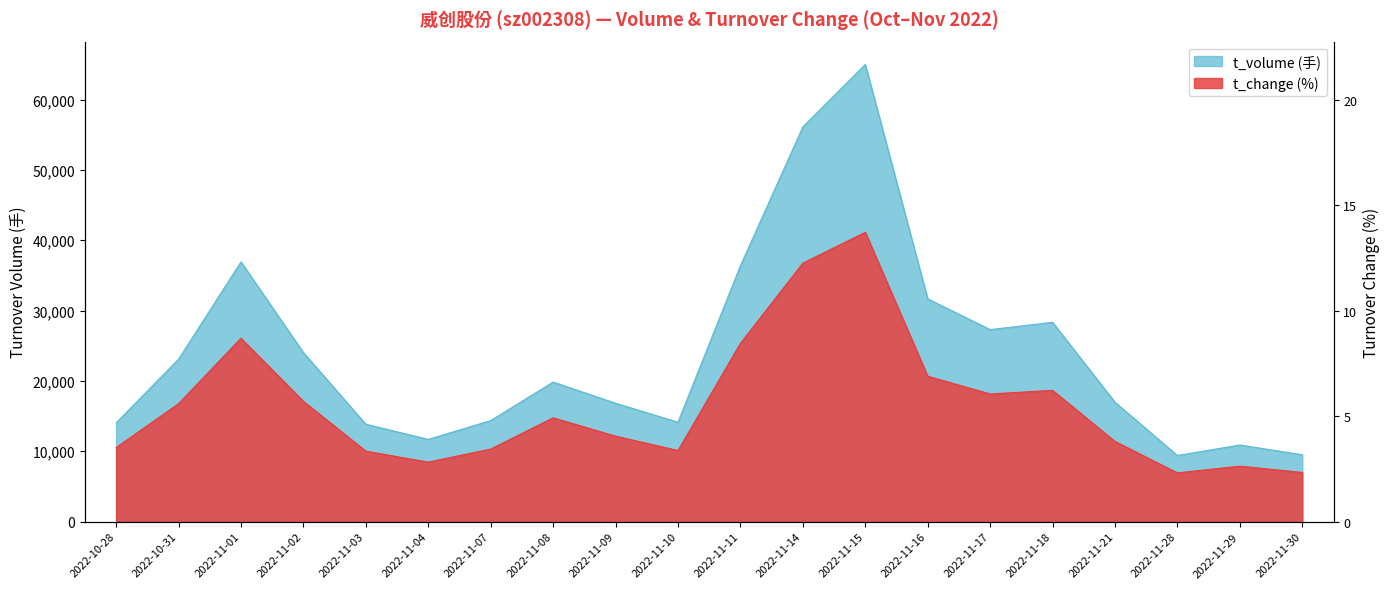

How many interior local peaks does the t_volume series have?

5